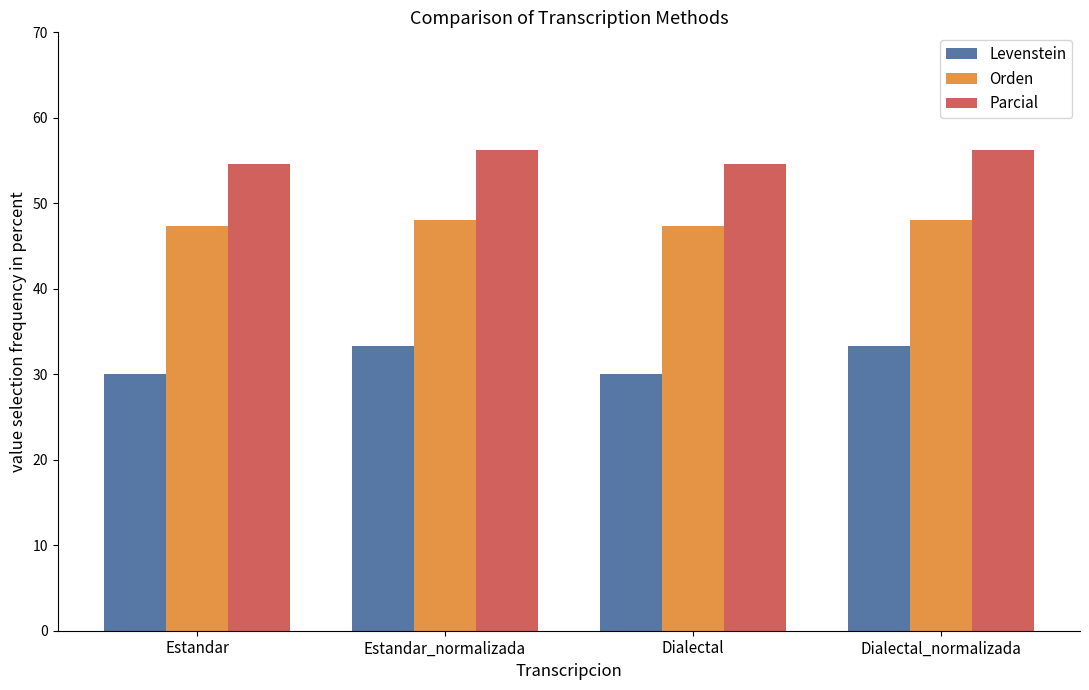

How many groups of bars are there?

4